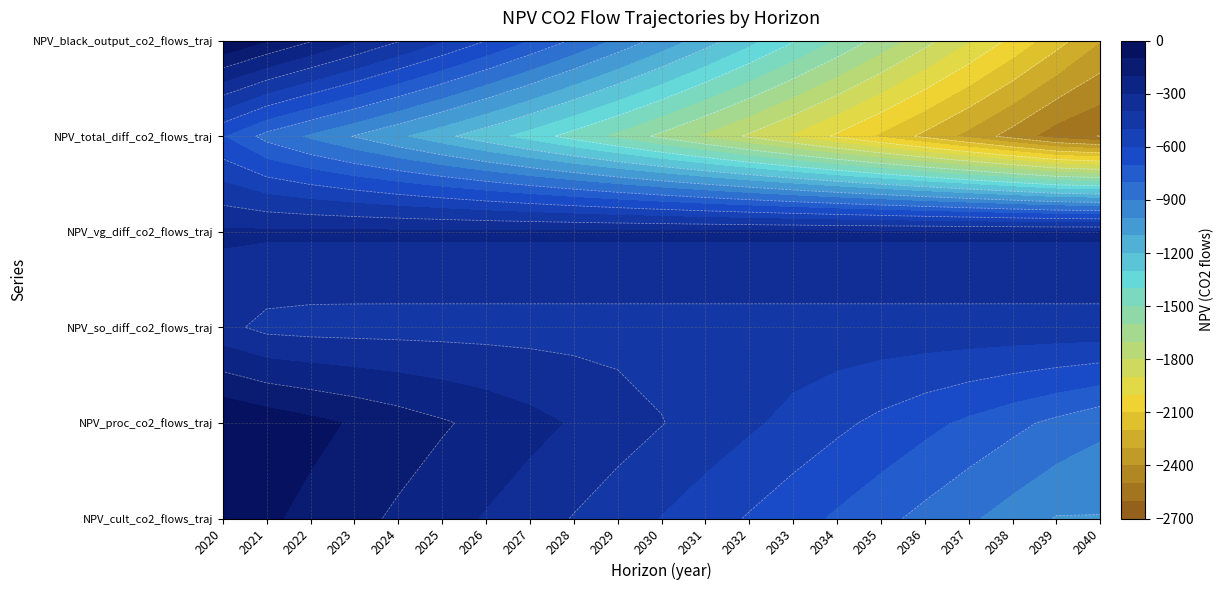

Reading left to right, transcribe all the data shown in this chart.

NPV_cult_co2_flows_traj: 2020=-41.6	2021=-84.0	2022=-127.3	2023=-171.4	2024=-216.3	2025=-262.1	2026=-308.8	2027=-356.5	2028=-405.0	2029=-454.5	2030=-504.9	2031=-556.3	2032=-608.7	2033=-662.2	2034=-716.7	2035=-772.2	2036=-828.8	2037=-886.5	2038=-945.3	2039=-1005.3	2040=-1005.3
NPV_proc_co2_flows_traj: 2020=0.0	2021=-36.3	2022=-73.3	2023=-110.9	2024=-149.4	2025=-188.6	2026=-228.5	2027=-269.2	2028=-310.7	2029=-353.0	2030=-396.1	2031=-440.1	2032=-484.9	2033=-530.6	2034=-577.2	2035=-624.7	2036=-673.1	2037=-722.4	2038=-772.7	2039=-824.0	2040=-876.3
NPV_so_diff_co2_flows_traj: 2020=-371.3	2021=-427.5	2022=-436.0	2023=-437.3	2024=-437.5	2025=-437.5	2026=-437.5	2027=-437.5	2028=-437.5	2029=-437.5	2030=-437.5	2031=-437.5	2032=-437.5	2033=-437.5	2034=-437.5	2035=-437.5	2036=-437.5	2037=-437.5	2038=-437.5	2039=-437.5	2040=-437.5
NPV_vg_diff_co2_flows_traj: 2020=-285.2	2021=-285.2	2022=-285.2	2023=-285.2	2024=-285.2	2025=-285.2	2026=-285.2	2027=-285.2	2028=-285.2	2029=-285.2	2030=-285.2	2031=-285.2	2032=-285.2	2033=-285.2	2034=-285.2	2035=-285.2	2036=-285.2	2037=-285.2	2038=-285.2	2039=-285.2	2040=-285.2
NPV_total_diff_co2_flows_traj: 2020=-698.2	2021=-833.0	2022=-921.8	2023=-1004.8	2024=-1088.4	2025=-1173.4	2026=-1260.1	2027=-1348.4	2028=-1438.4	2029=-1530.2	2030=-1623.8	2031=-1719.2	2032=-1816.4	2033=-1915.5	2034=-2016.6	2035=-2119.6	2036=-2224.6	2037=-2331.7	2038=-2440.8	2039=-2552.0	2040=-2604.3
NPV_black_output_co2_flows_traj: 2020=0.0	2021=-95.1	2022=-192.0	2023=-290.8	2024=-391.5	2025=-494.2	2026=-598.9	2027=-705.6	2028=-814.4	2029=-925.3	2030=-1038.3	2031=-1153.6	2032=-1271.0	2033=-1390.8	2034=-1512.9	2035=-1637.3	2036=-1764.2	2037=-1893.5	2038=-2025.4	2039=-2159.8	2040=-2296.8